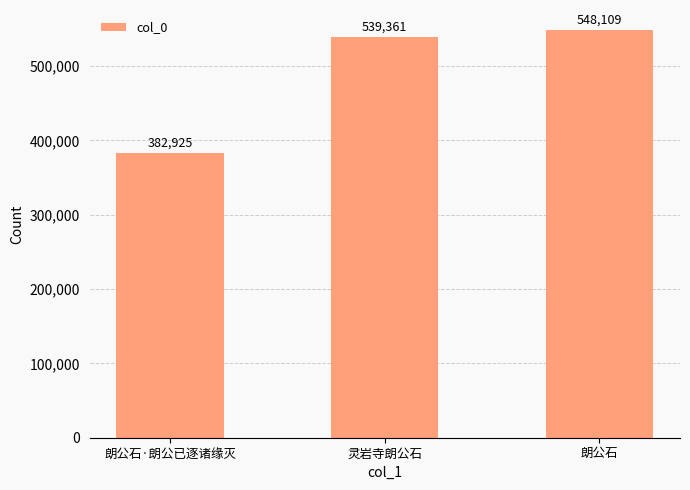

What is the sum of the values at 灵岩寺朗公石 and 朗公石?

1087470